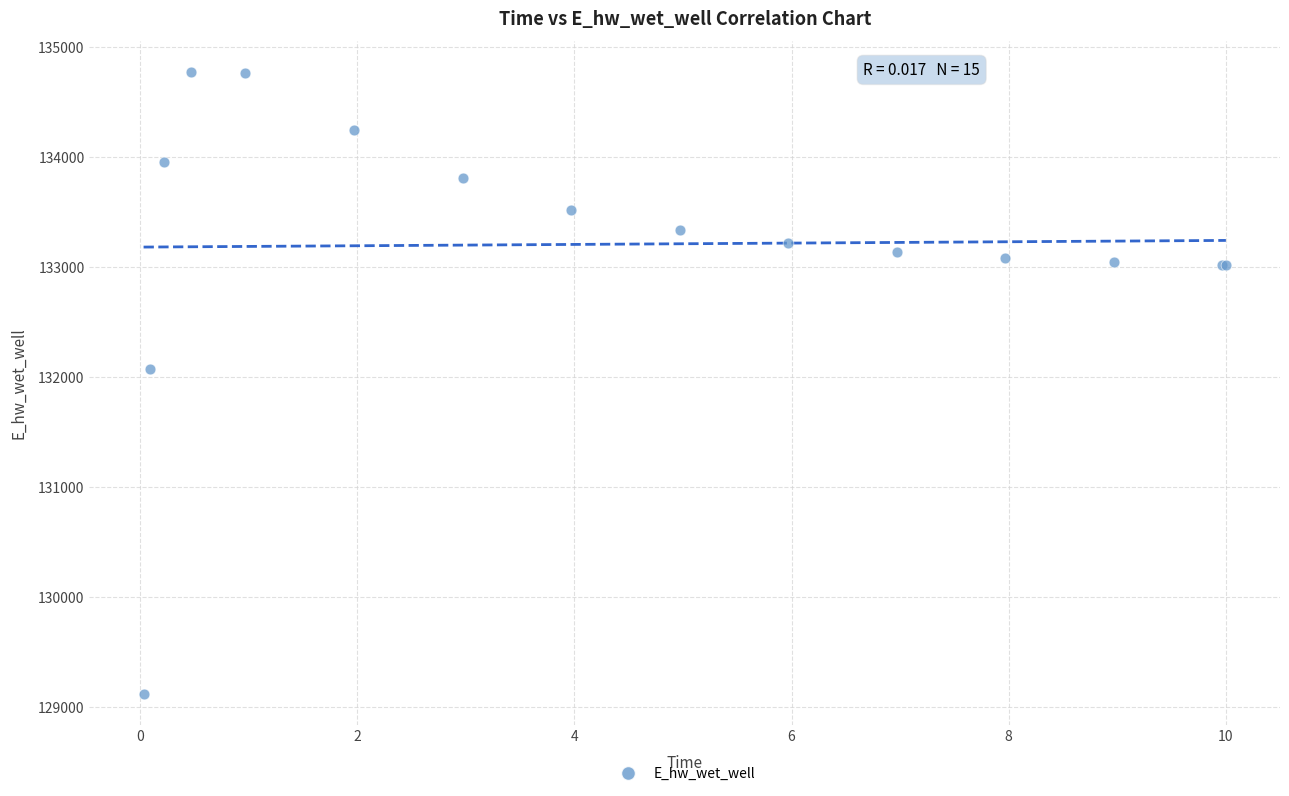

What Y value in the scatter plot is closest to 131947?

132070.1